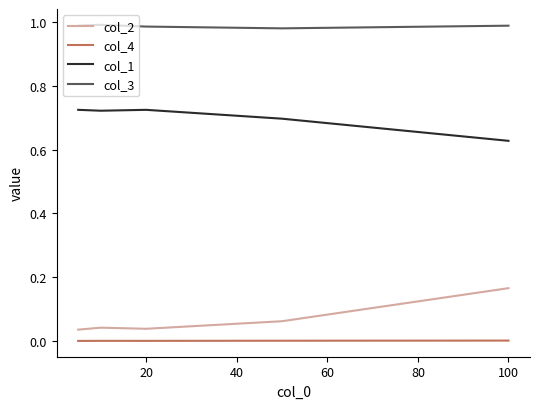

True or false: col_3 and col_2 cross at least once.

False